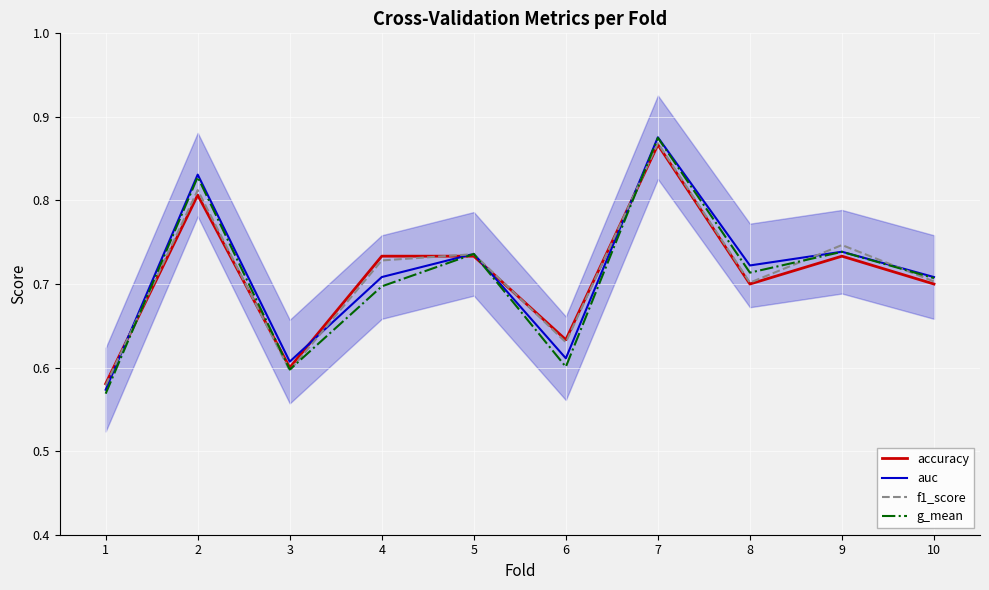

Is this an area chart (filled region under the line)?

No